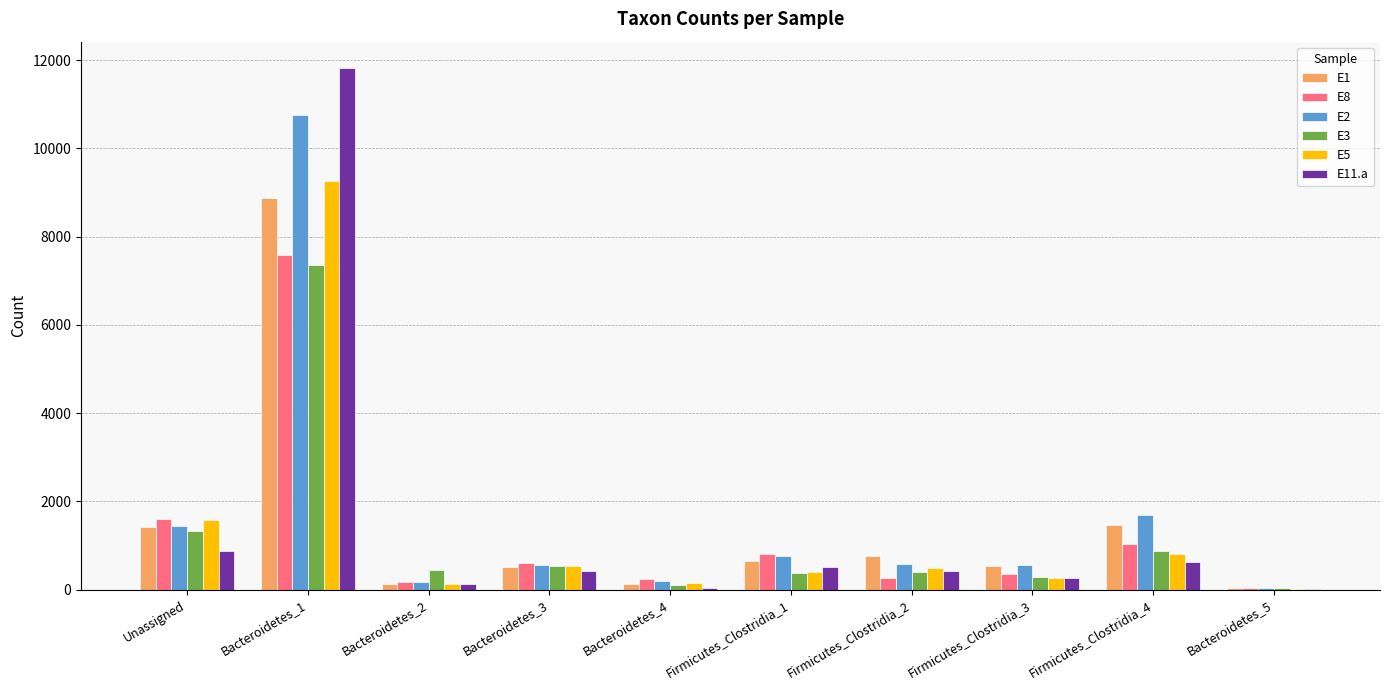

Are the bars grouped side by side (vs. stacked)?

Yes